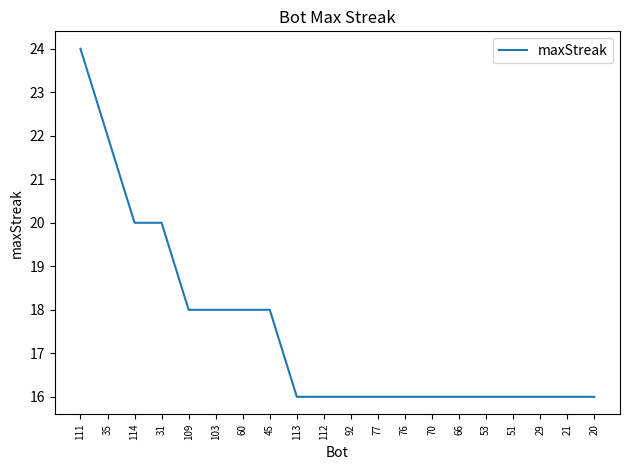

What is the ratio of the value at 60 to the value at 77?

1.1